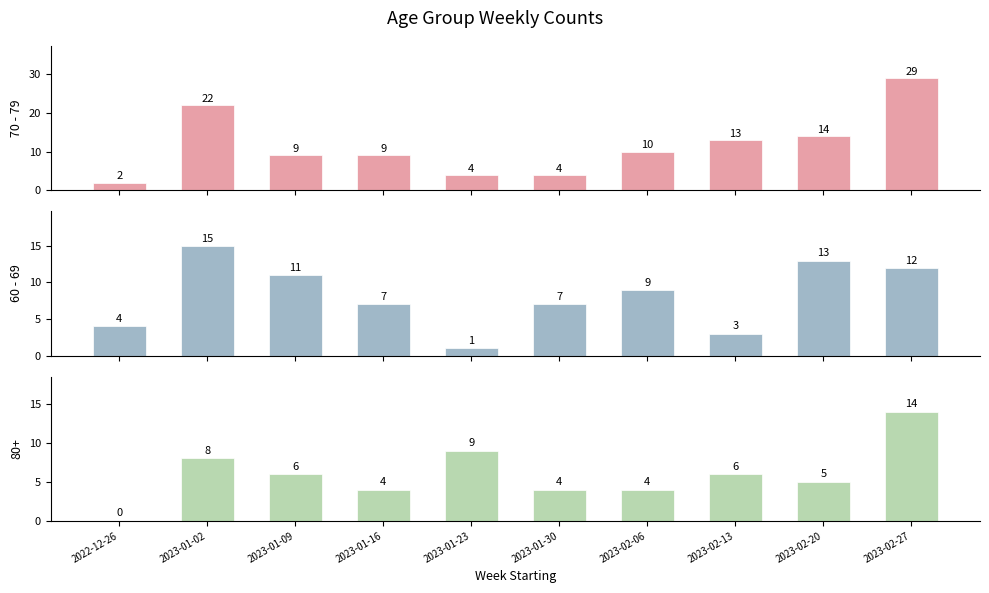

True or false: 70 - 79 has a value of 22 at 2023-01-02.

True